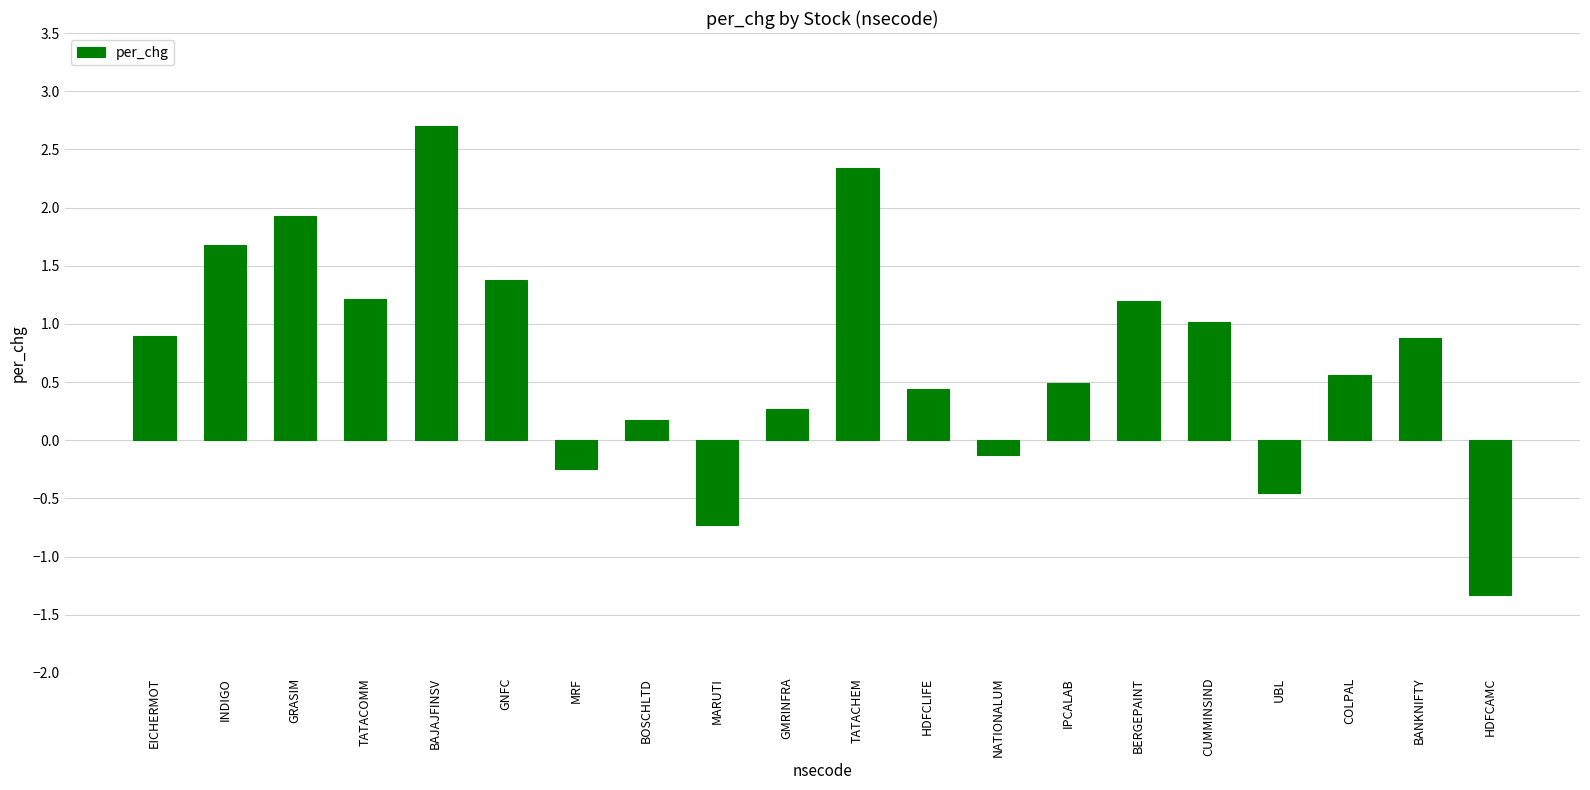

The value at CUMMINSIND is 1.0. True or false?

True